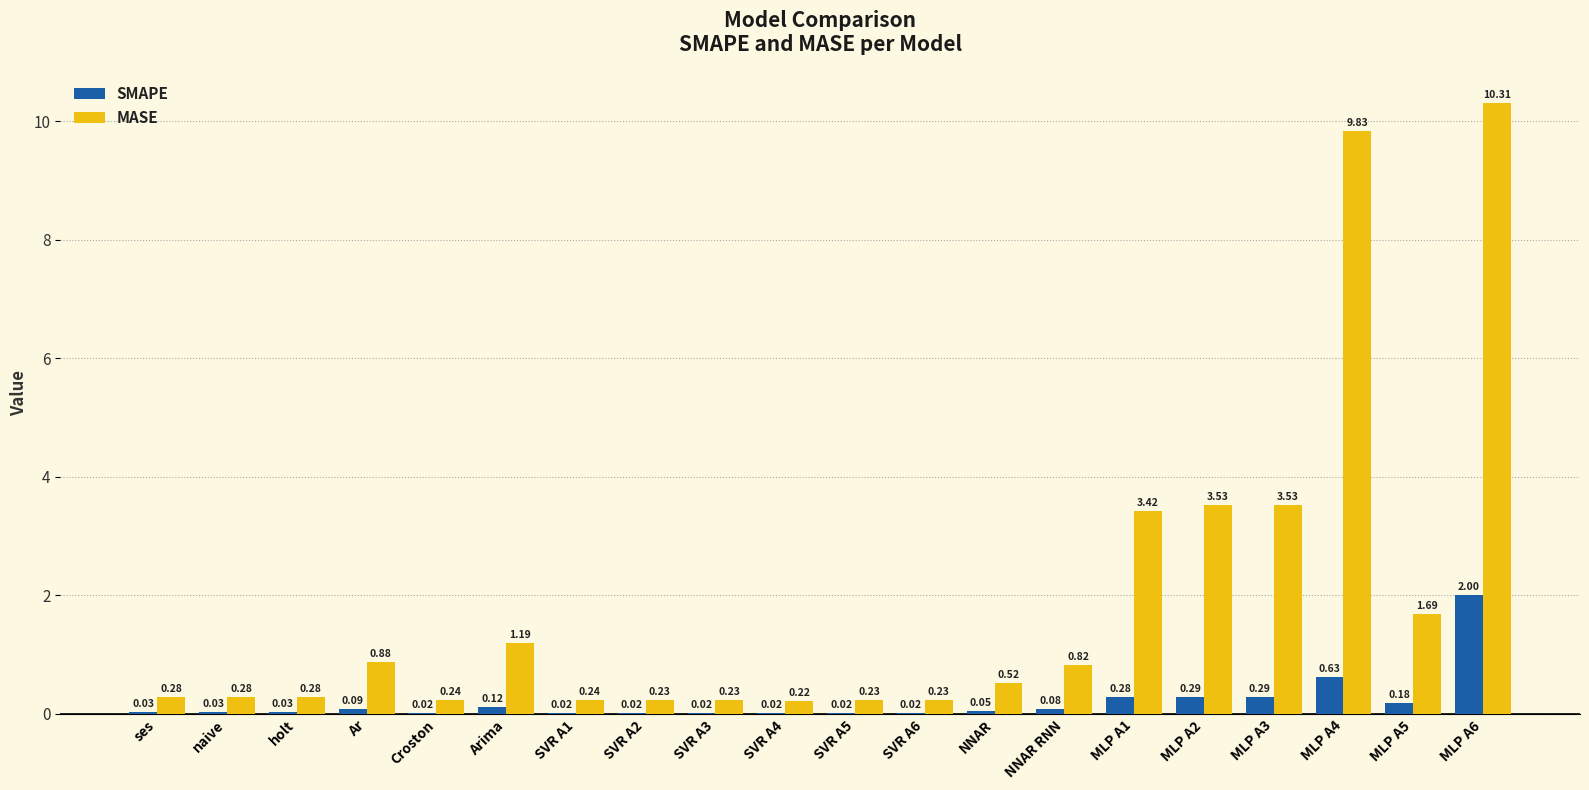

What is the sum of all MASE values?

38.2